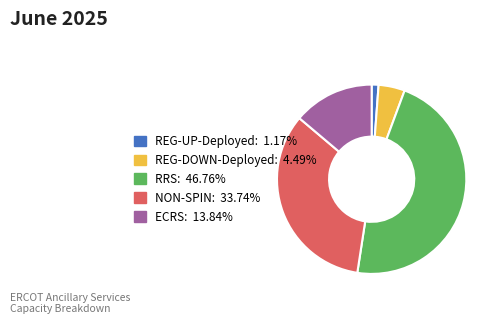

Between REG-DOWN-Deployed and RRS, which is larger?

RRS